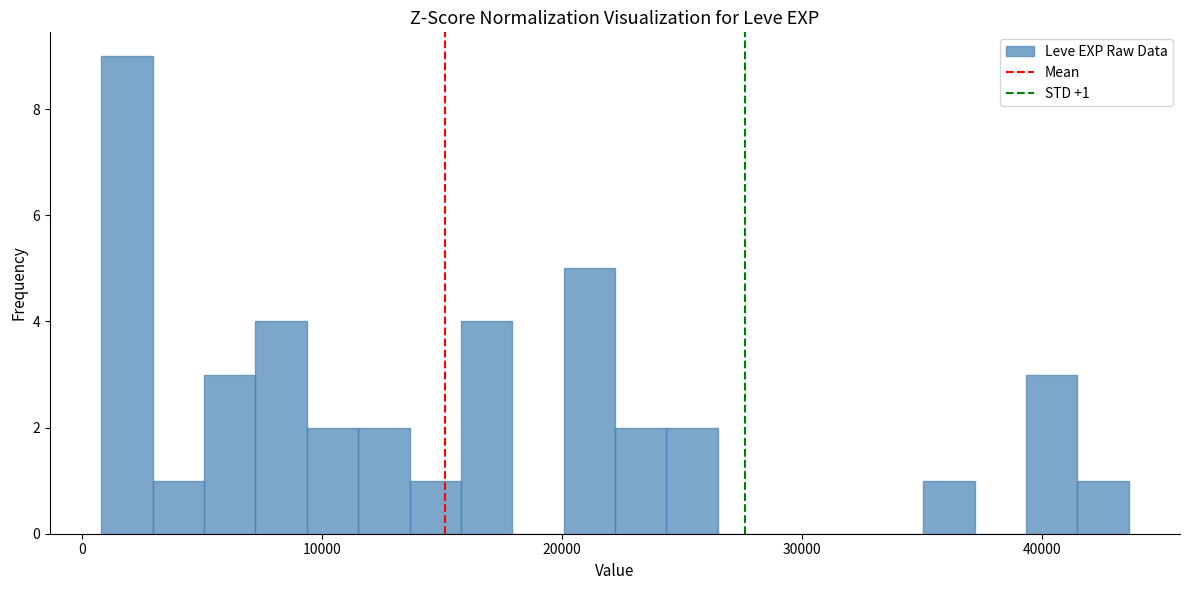

Around what value on the x-axis is the tallest bar? Give the approximate position of its centre, as read against the axis.

2000